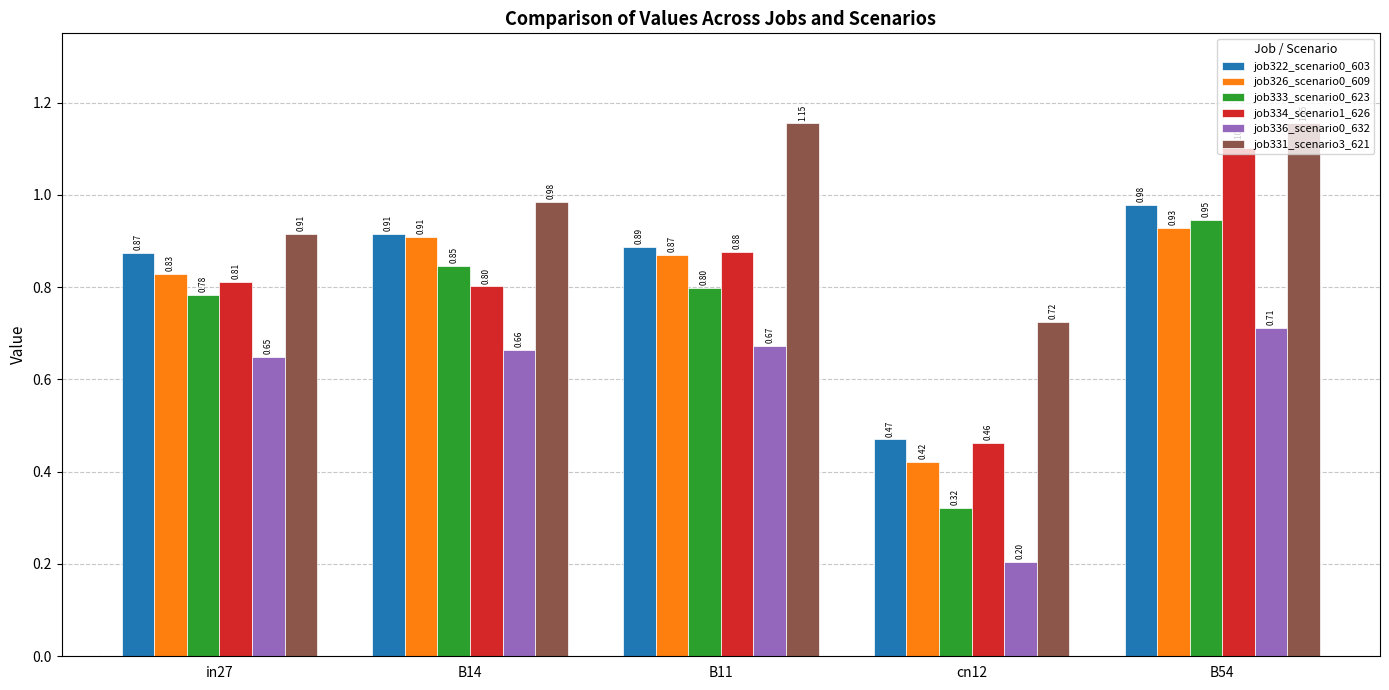

Does the chart contain stacked bars?

No